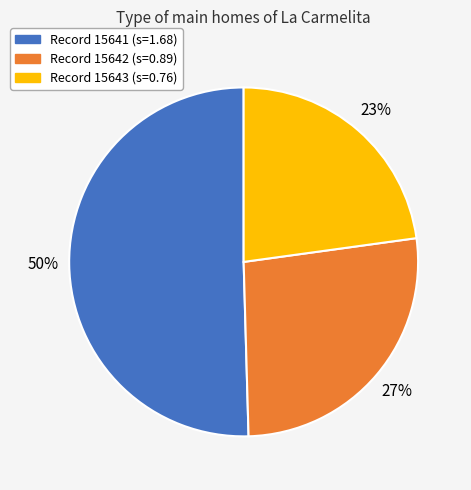

To the nearest percent, what is the average slice percentage?

33%